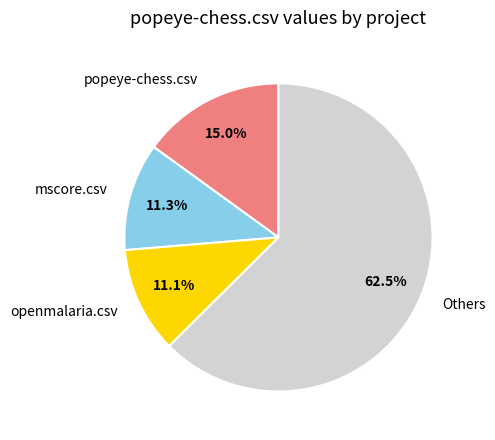

Do mscore.csv and popeye-chess.csv together represent more than half of the pie?

No